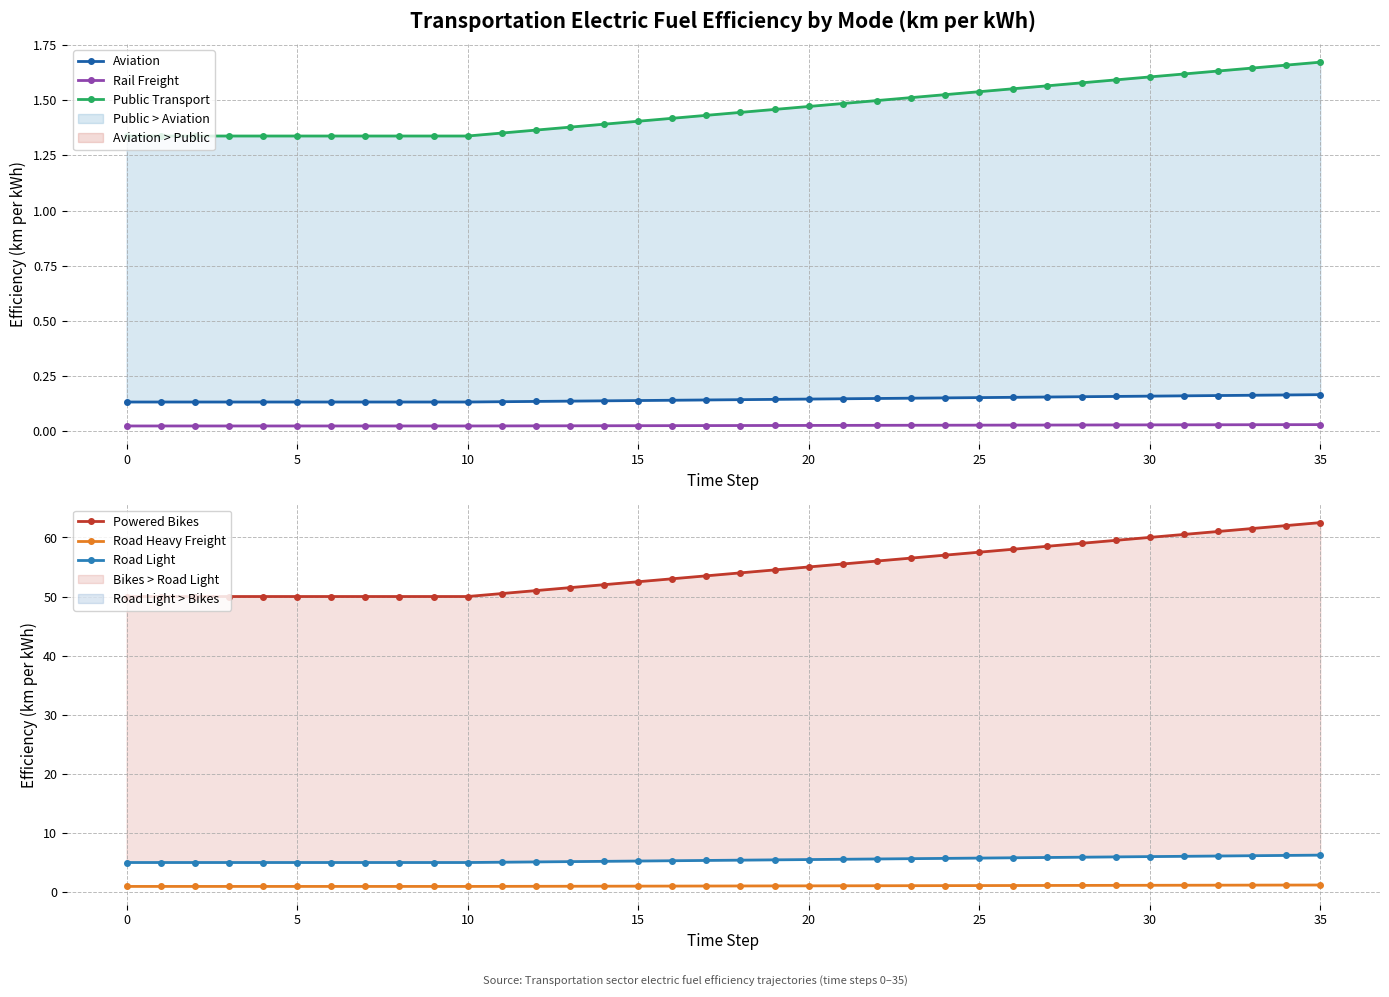

True or false: Road Heavy Freight has more than 1 interior local peaks.

False